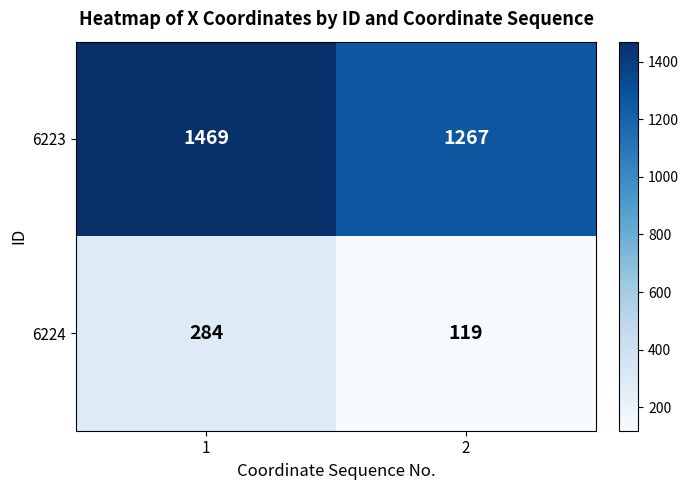

What is the maximum value shown in the chart?

1469